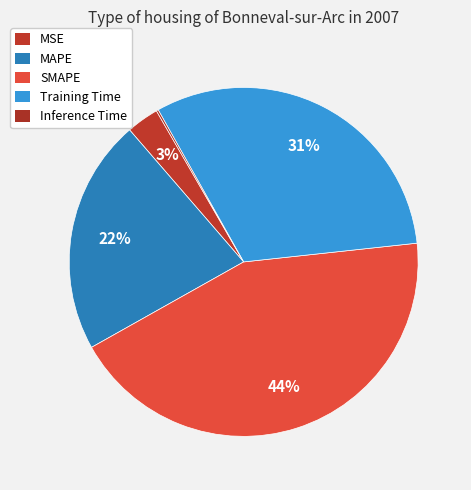

Is the sum of Inference Time and MAPE greater than half?

No